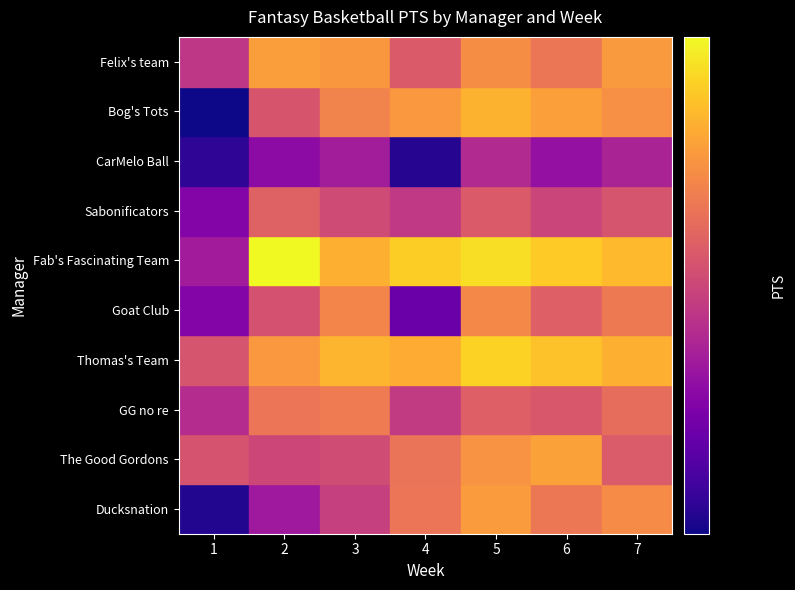

At which category does the chart reach its minimum across all series?

1